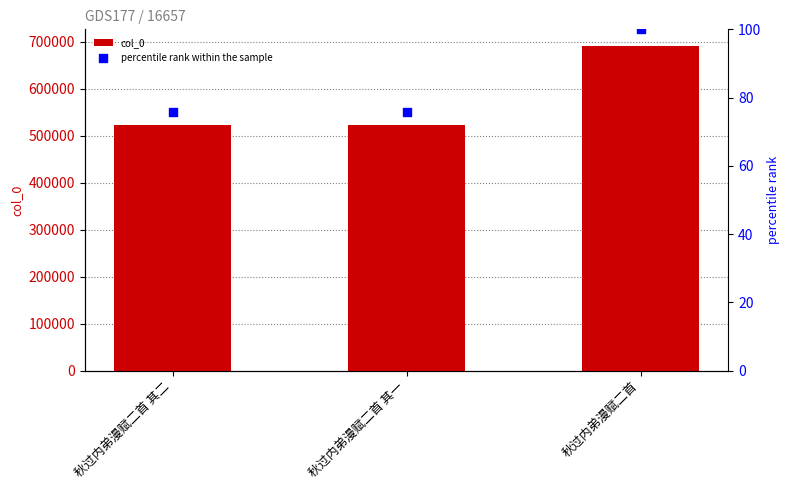

Which series has the largest total across all categories?

col_0